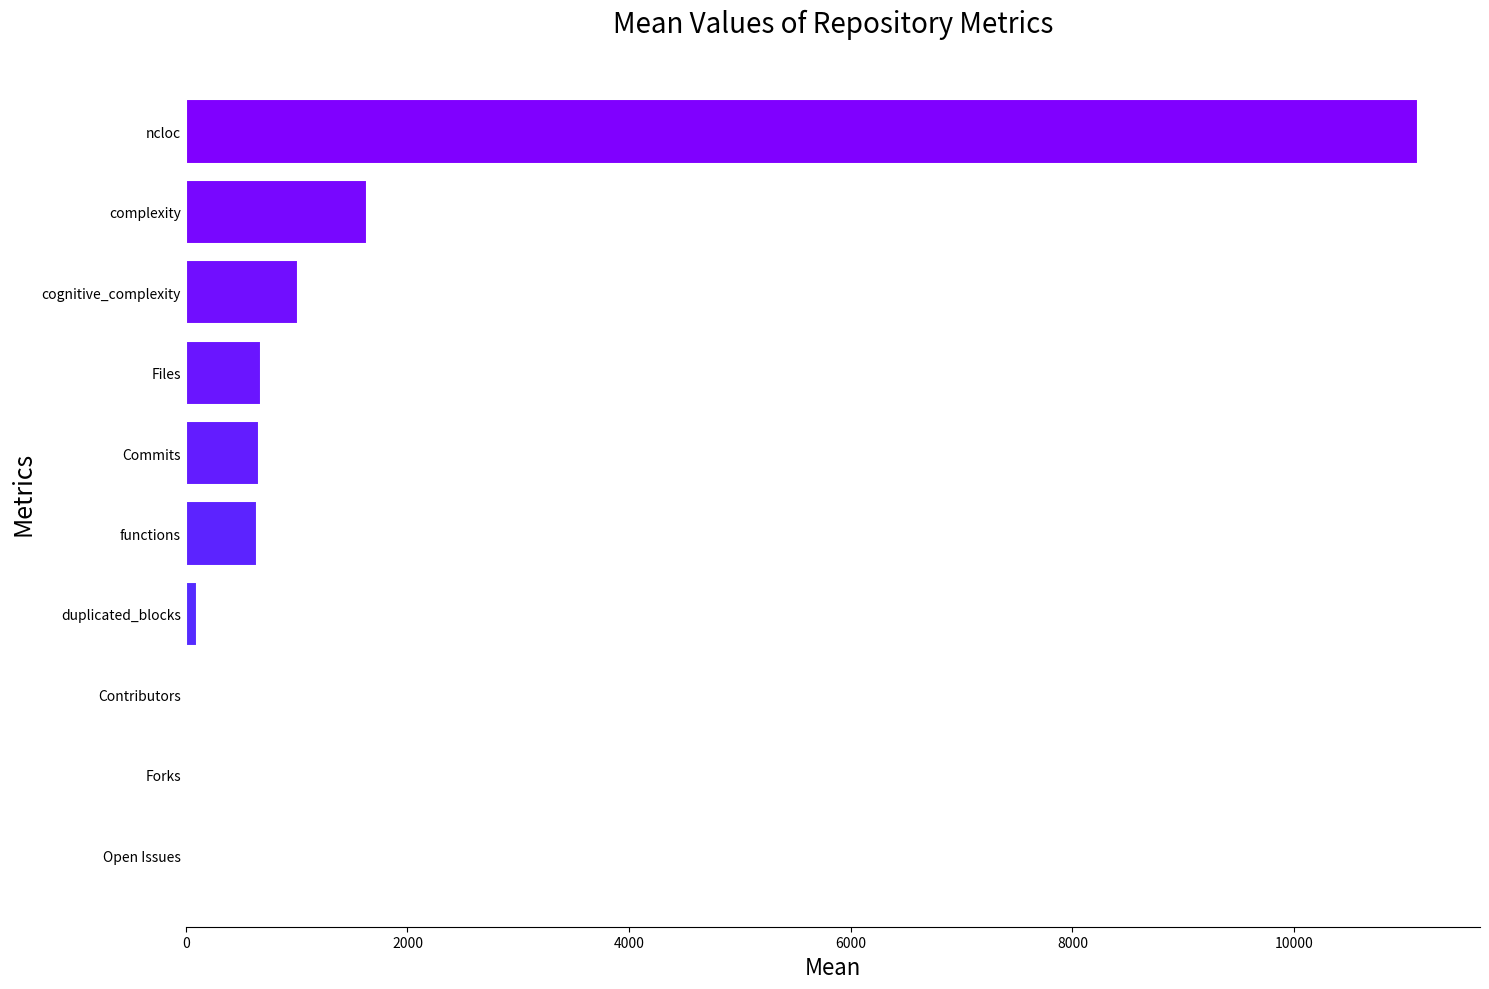

How many data points does each series have?

10